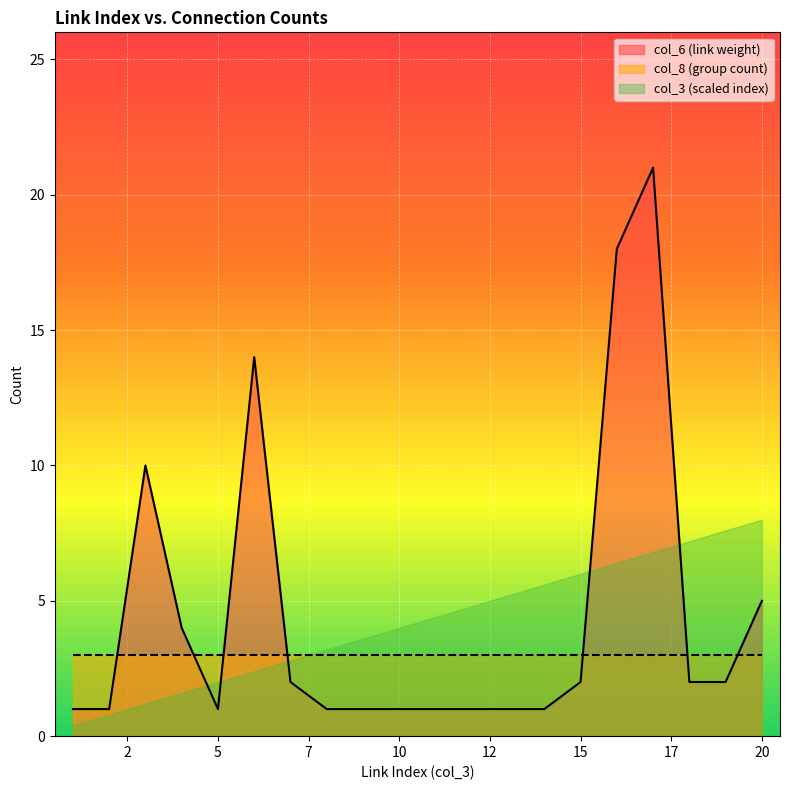

How many lines are shown in the chart?

3